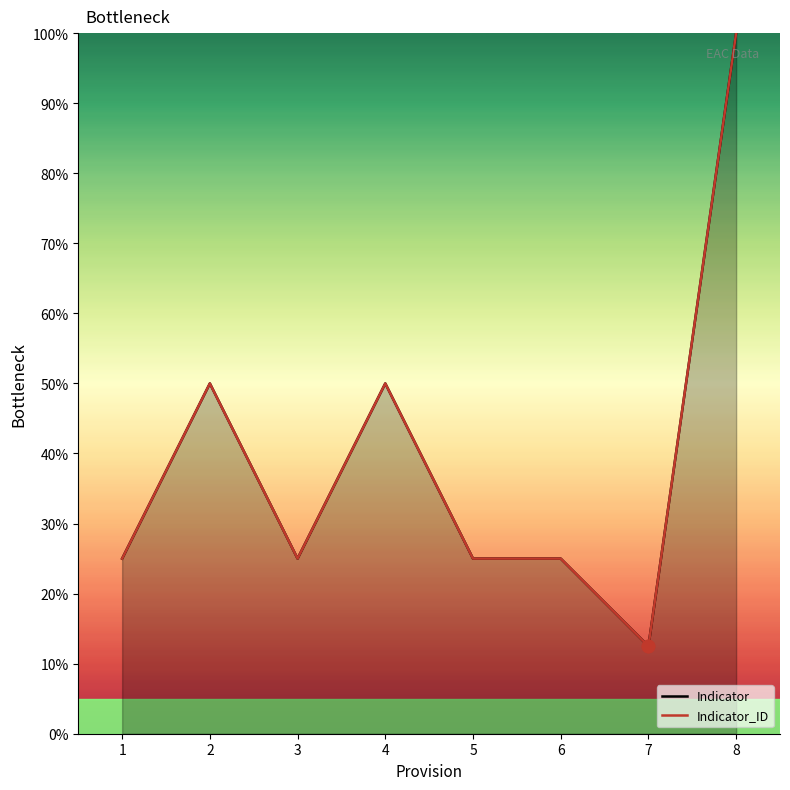

What are all the series names shown in the legend?

Indicator, Indicator_ID